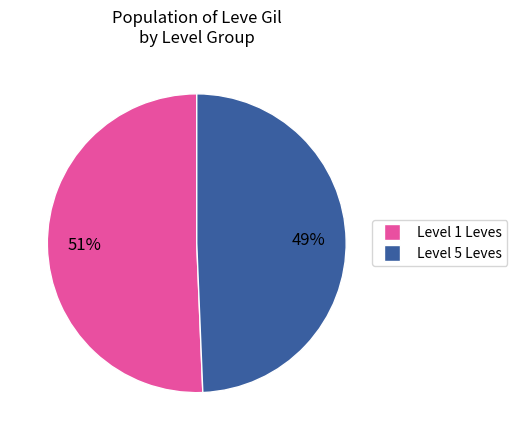

To the nearest percent, what is the average slice percentage?

50%